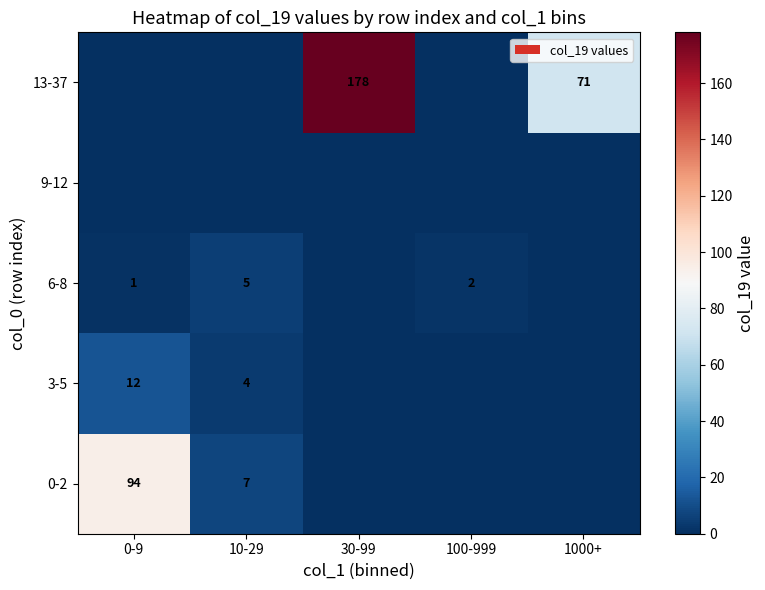

At which category is the sum across all series the highest?

30-99